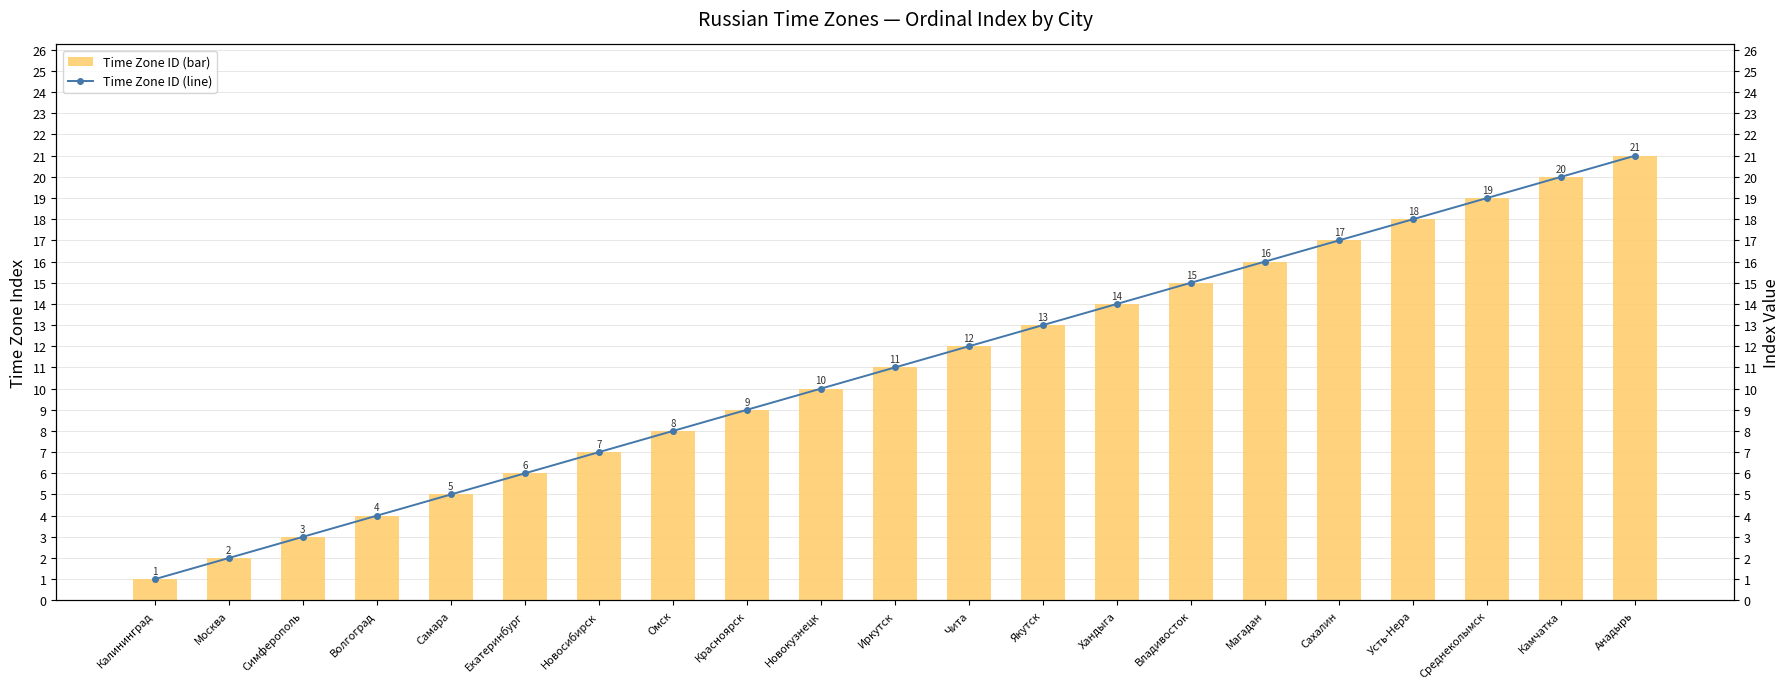

Reading left to right, extract all data points from this chart.

Time Zone ID: Калининград=1	Москва=2	Симферополь=3	Волгоград=4	Самара=5	Екатеринбург=6	Новосибирск=7	Омск=8	Красноярск=9	Новокузнецк=10	Иркутск=11	Чита=12	Якутск=13	Хандыга=14	Владивосток=15	Магадан=16	Сахалин=17	Усть-Нера=18	Среднеколымск=19	Камчатка=20	Анадырь=21
Index (line): Калининград=1	Москва=2	Симферополь=3	Волгоград=4	Самара=5	Екатеринбург=6	Новосибирск=7	Омск=8	Красноярск=9	Новокузнецк=10	Иркутск=11	Чита=12	Якутск=13	Хандыга=14	Владивосток=15	Магадан=16	Сахалин=17	Усть-Нера=18	Среднеколымск=19	Камчатка=20	Анадырь=21